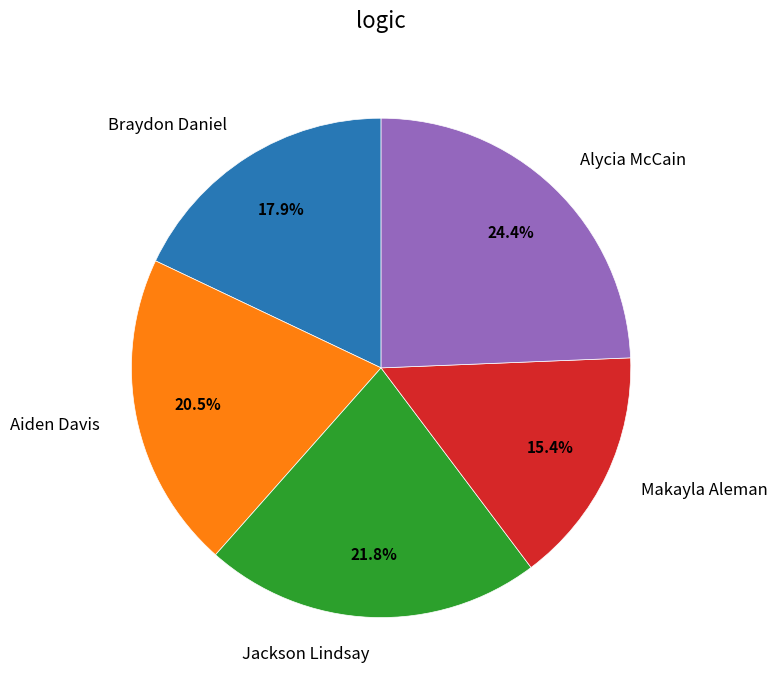

To the nearest percent, what is the combined percentage of Braydon Daniel and Aiden Davis?

38%